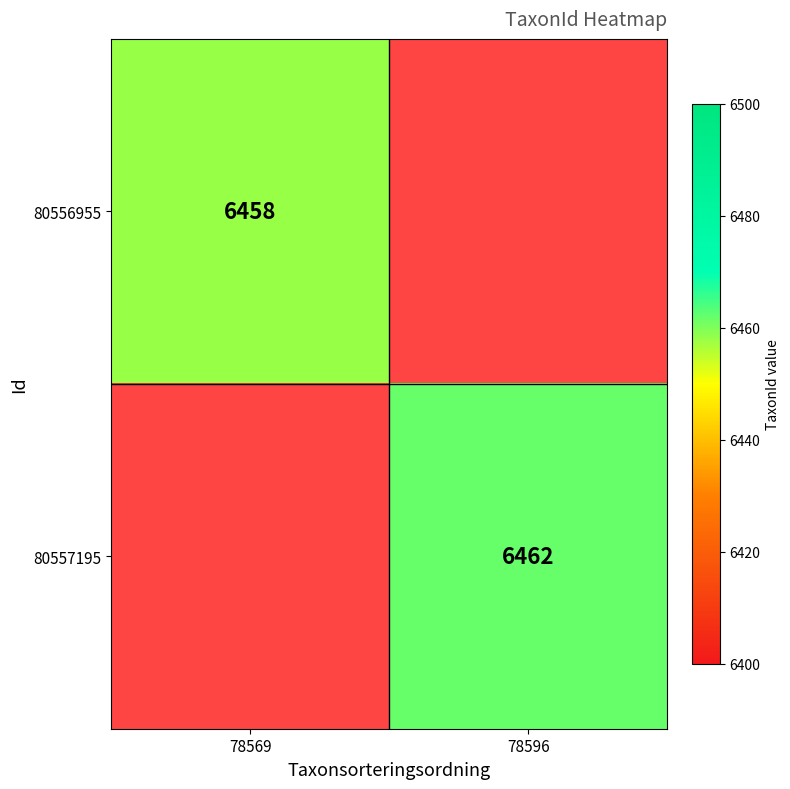

Is it true that 80556955 equals 6458 at 78569?

True